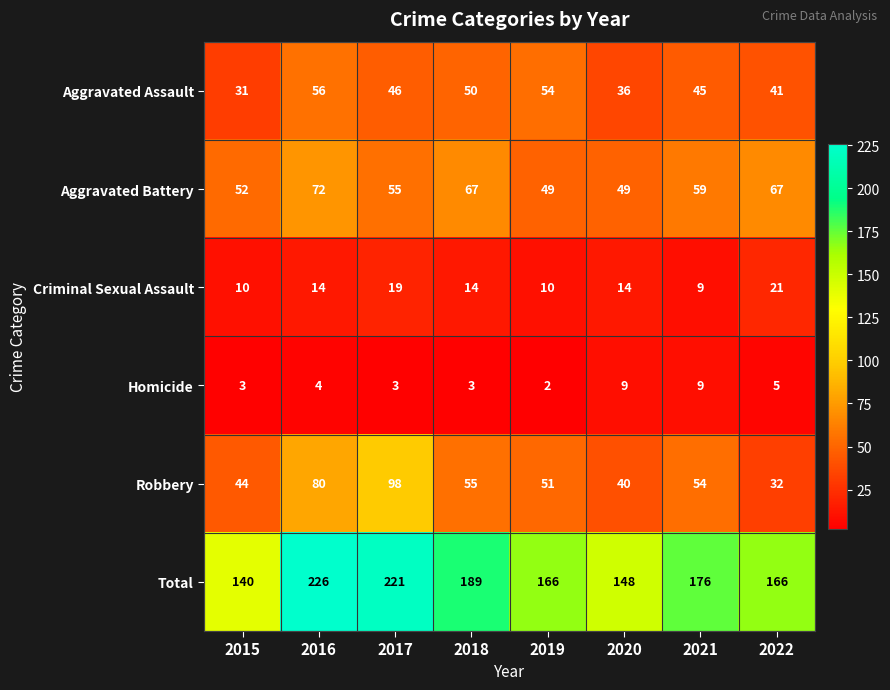

The Criminal Sexual Assault series shows 21 at 2022. True or false?

True